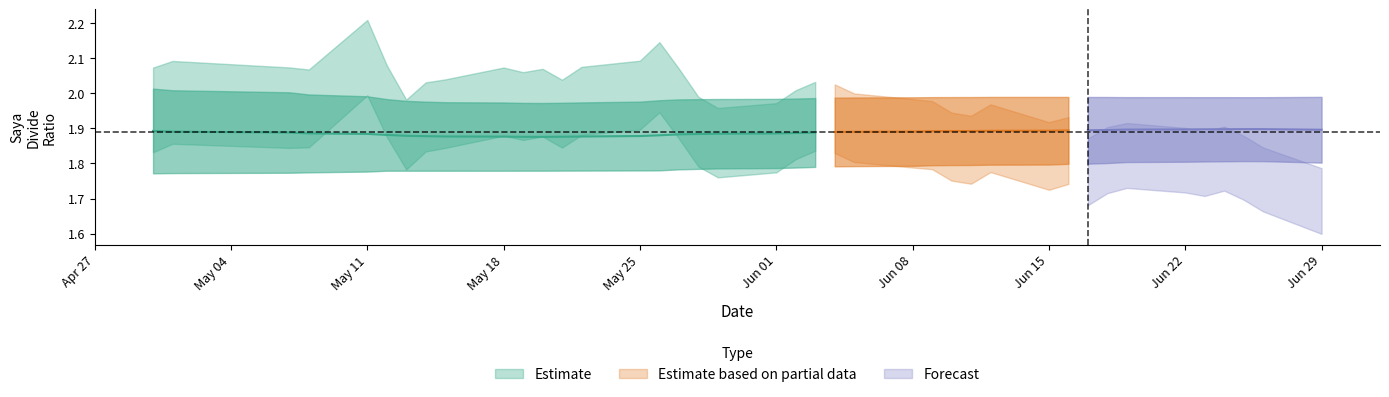

What is the sum of the saya_divide values at 36 and 31?

3.9